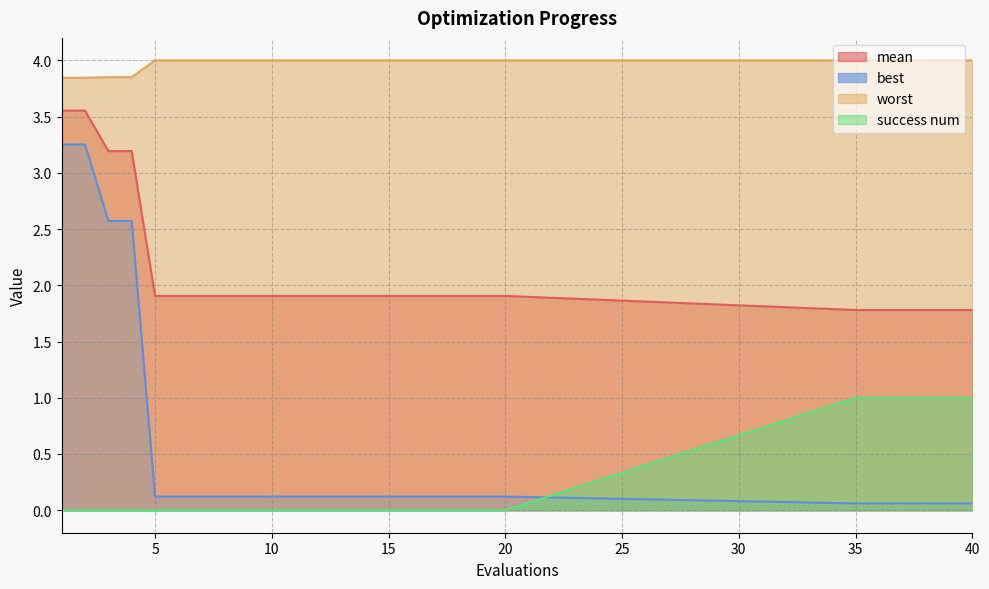

What is the highest value of the worst series?

4.0